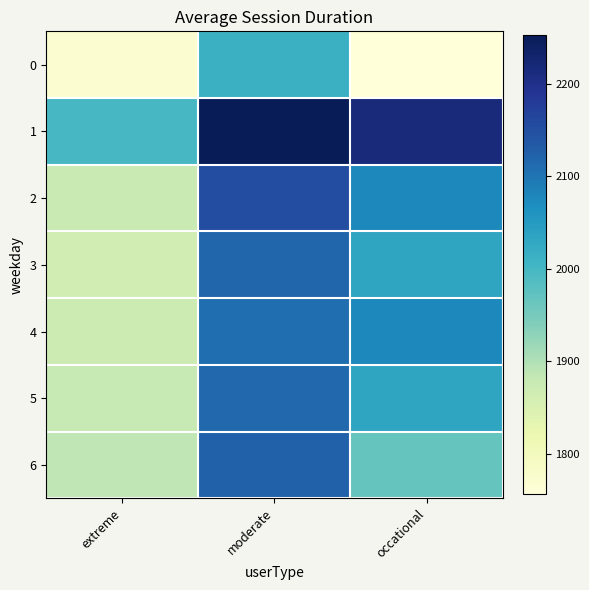

Reading left to right, list all the values displayed in this chart.

0: extreme=1770.5	moderate=2012.9	occational=1756.3
1: extreme=1997.7	moderate=2252.4	occational=2215.2
2: extreme=1876.1	moderate=2153.3	occational=2076.2
3: extreme=1864.0	moderate=2117.8	occational=2033.1
4: extreme=1872.0	moderate=2107.5	occational=2076.2
5: extreme=1880.0	moderate=2115.5	occational=2033.0
6: extreme=1888.0	moderate=2123.5	occational=1966.9